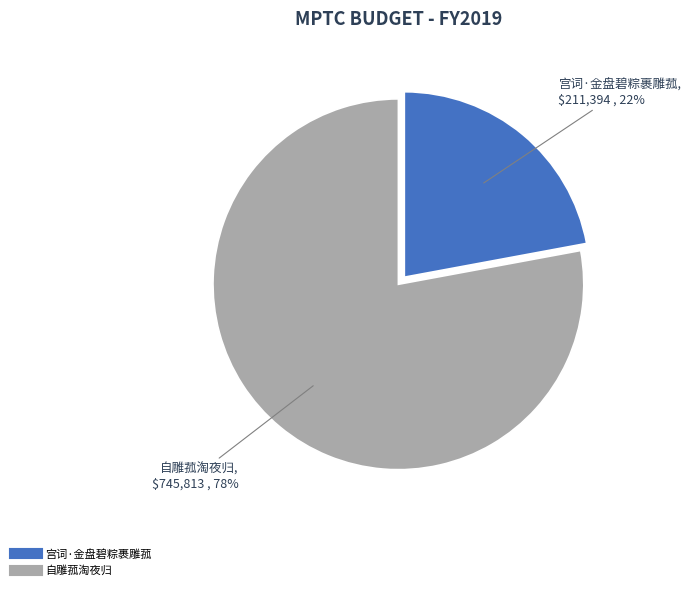

True or false: 自雕菰淘夜归 accounts for 78% of the total.

True